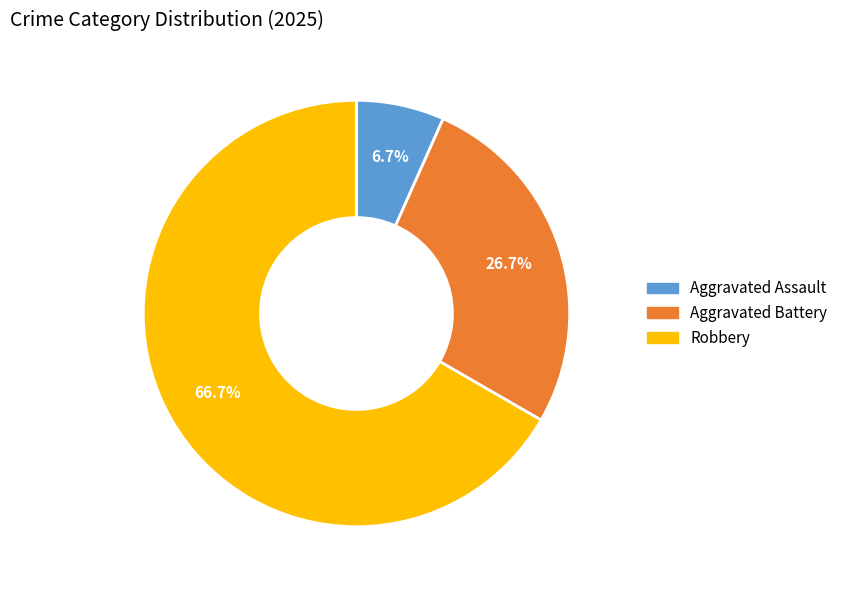

Is there a majority slice in this chart?

Yes